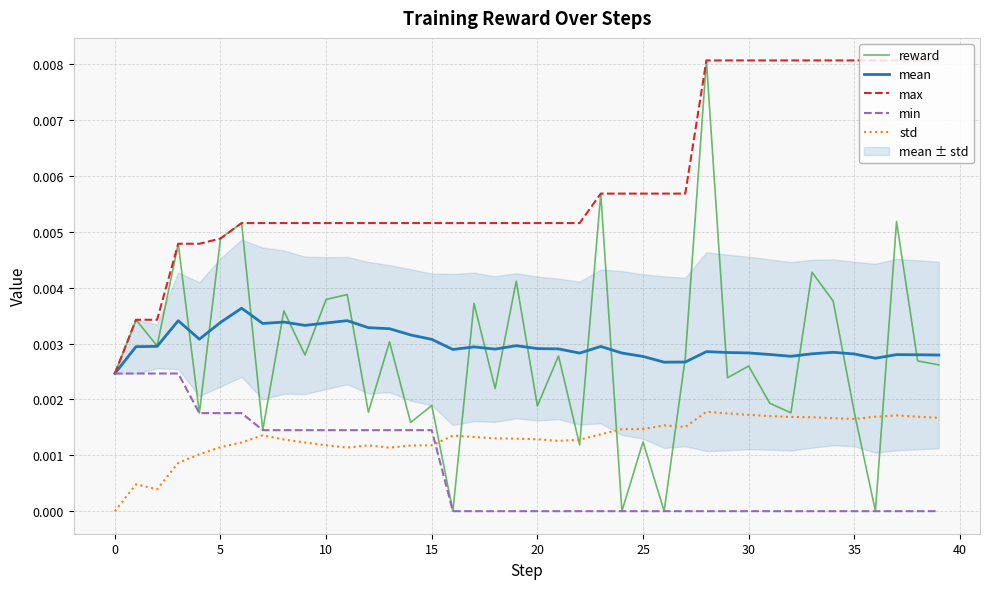

True or false: mean has more than 2 points higher than both neighbors.

True